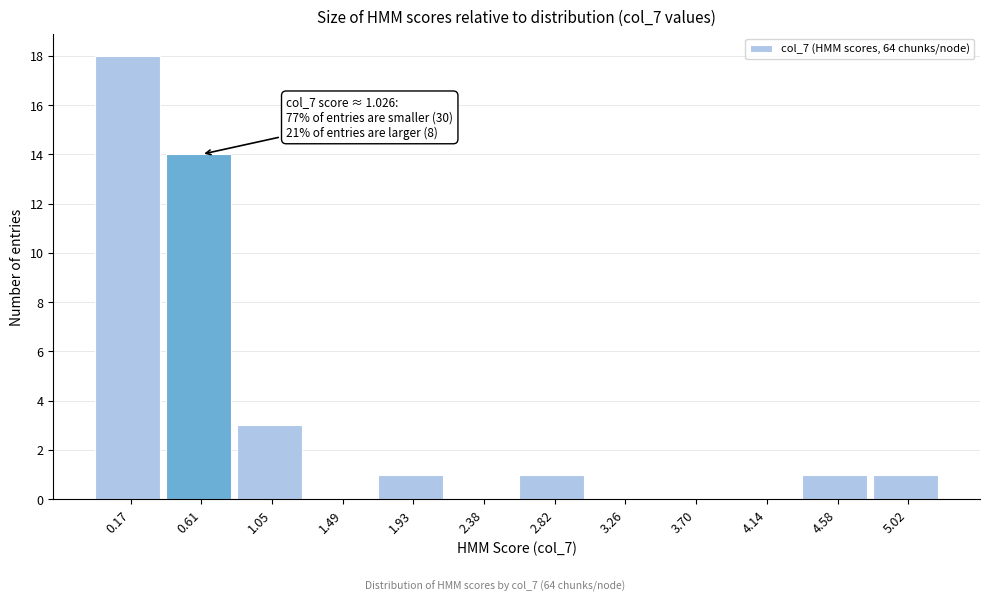

Reading left to right, what are all the values shown in this chart?

0.17=18	0.61=14	1.05=3	1.49=0	1.93=1	2.38=0	2.82=1	3.26=0	3.70=0	4.14=0	4.58=1	5.02=1